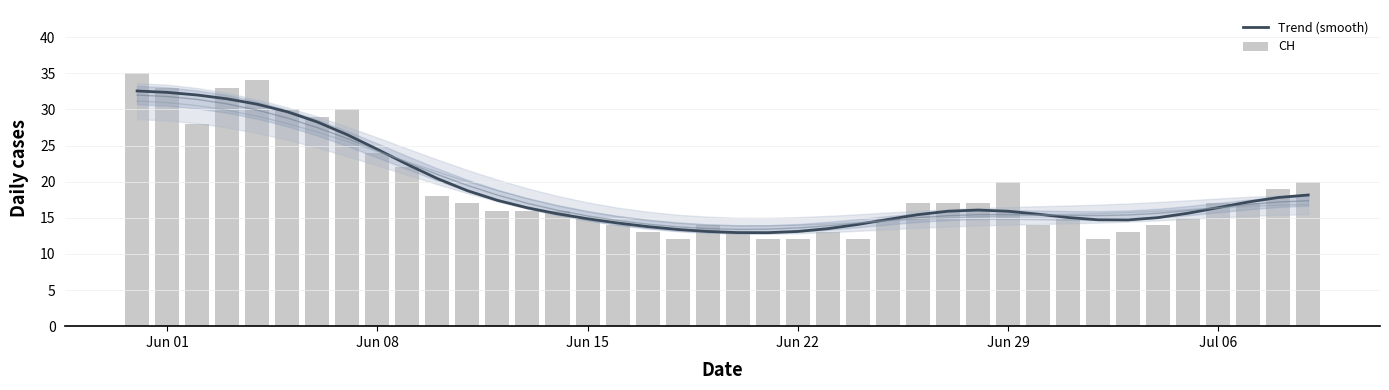

What position from the right is Jun 22?

18